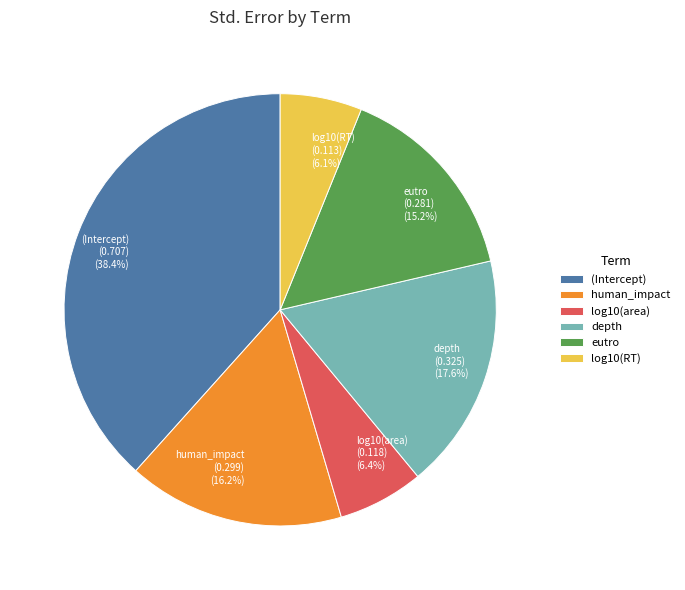

Does human_impact (0.299) (16.2%) account for over 50% of the chart?

No